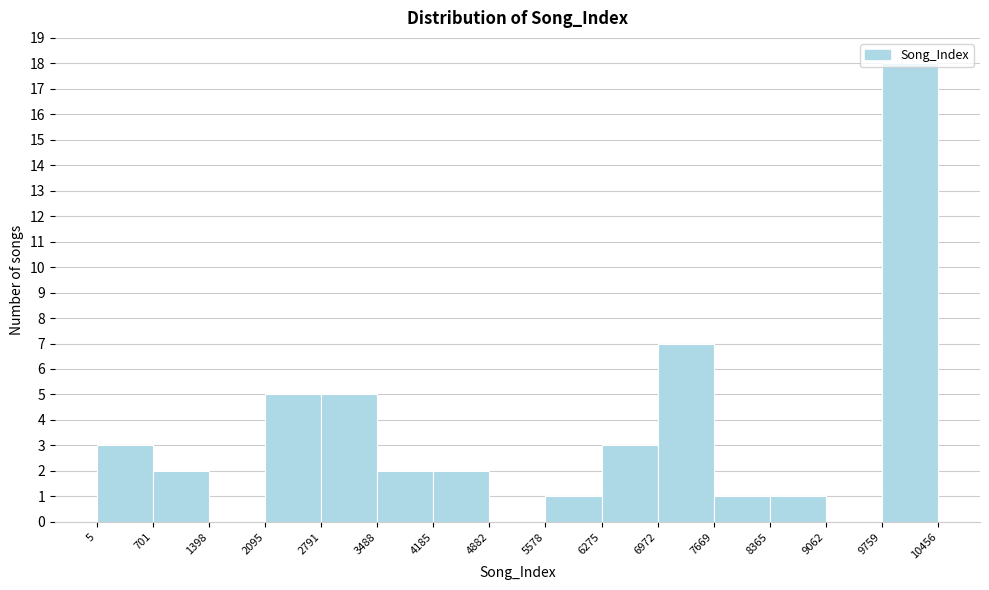

Reading left to right, transcribe this chart: for each bar, give the range it covers on the x-axis and its height. The values are not printed on the chart, so give them approximately, as read against the axis.

5 to 701: 3
701 to 1398: 2
1398 to 2095: 0
2095 to 2791: 5
2791 to 3488: 5
3488 to 4185: 2
4185 to 4882: 2
4882 to 5578: 0
5578 to 6275: 1
6275 to 6972: 3
6972 to 7669: 7
7669 to 8365: 1
8365 to 9062: 1
9062 to 9759: 0
9759 to 10456: 18